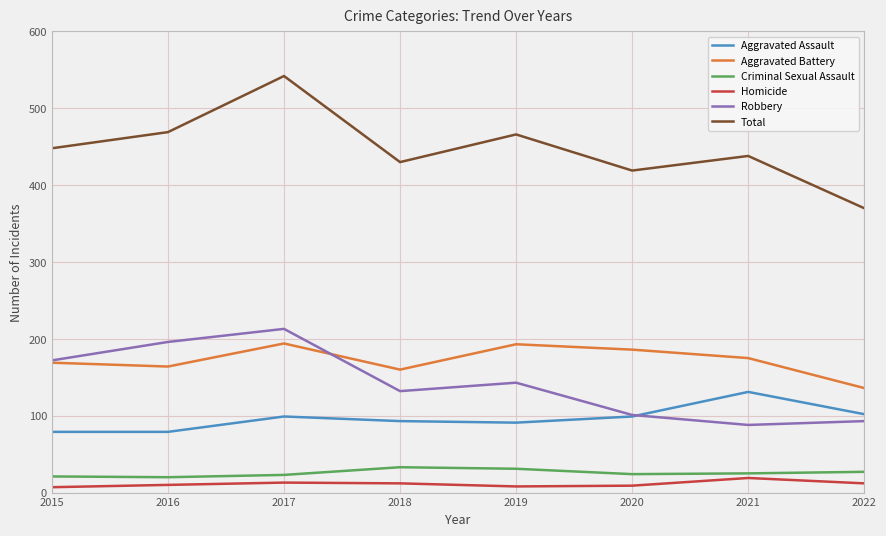

What are all the series names shown in the legend?

Aggravated Assault, Aggravated Battery, Criminal Sexual Assault, Homicide, Robbery, Total